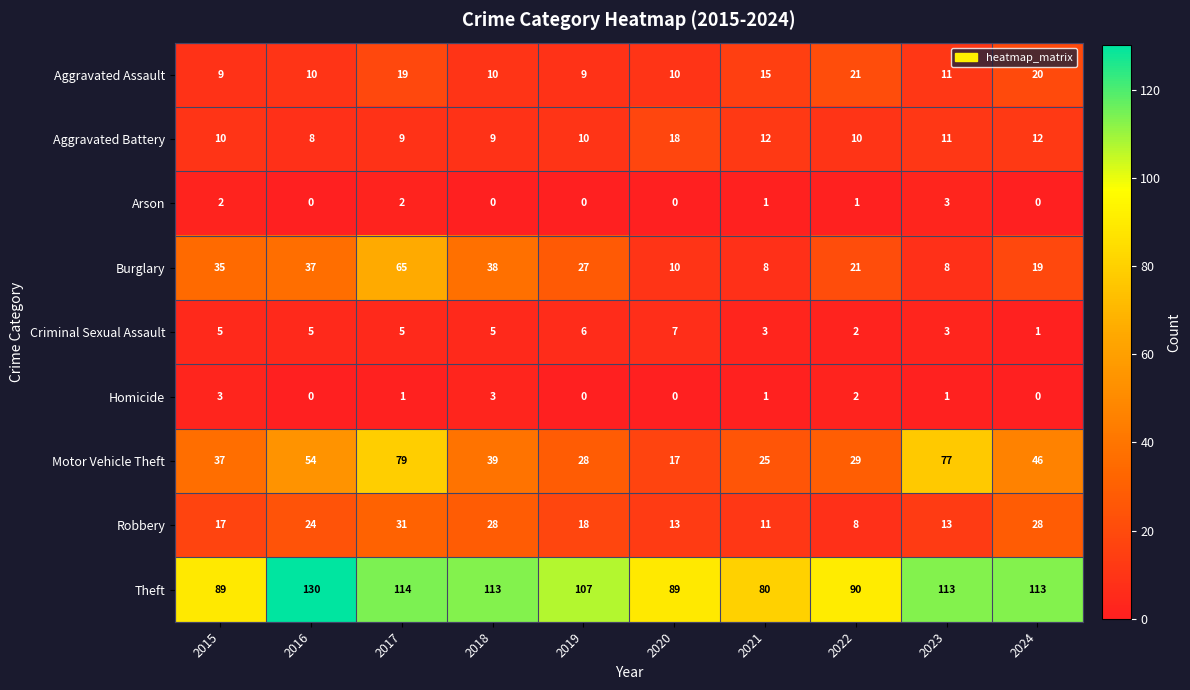

Which series has the largest total across all categories?

Theft